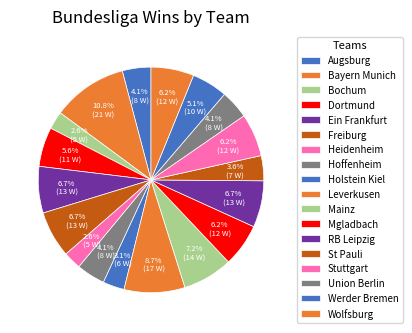

What percentage do St Pauli and Augsburg together represent?

7.7%